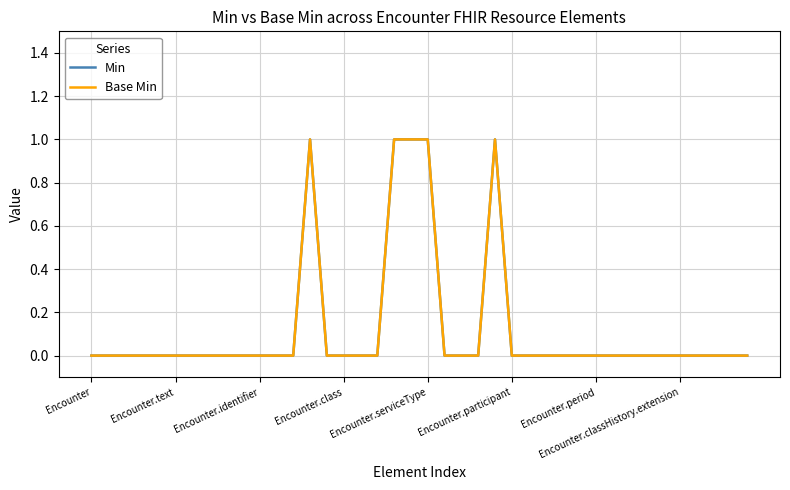

What is the difference between the second highest and second lowest values in the Min series?

1